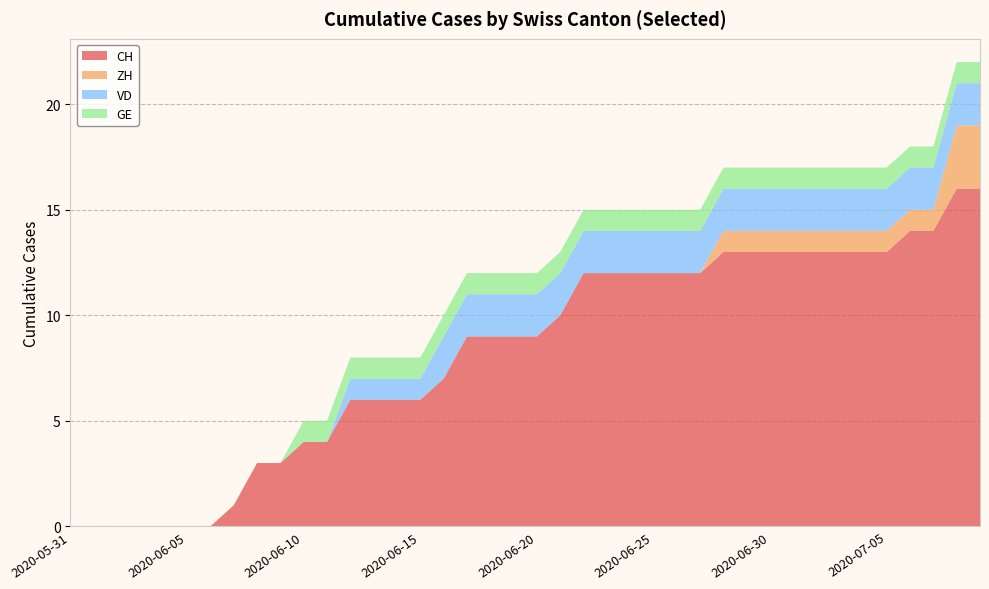

Reading left to right, list all the values displayed in this chart.

CH: 0	0	0	0	0	0	0	1	3	3	4	4	6	6	6	6	7	9	9	9	9	10	12	12	12	12	12	12	13	13	13	13	13	13	13	13	14	14	16	16
ZH: 0	0	0	0	0	0	0	0	0	0	0	0	0	0	0	0	0	0	0	0	0	0	0	0	0	0	0	0	1	1	1	1	1	1	1	1	1	1	3	3
VD: 0	0	0	0	0	0	0	0	0	0	0	0	1	1	1	1	2	2	2	2	2	2	2	2	2	2	2	2	2	2	2	2	2	2	2	2	2	2	2	2
GE: 0	0	0	0	0	0	0	0	0	0	1	1	1	1	1	1	1	1	1	1	1	1	1	1	1	1	1	1	1	1	1	1	1	1	1	1	1	1	1	1